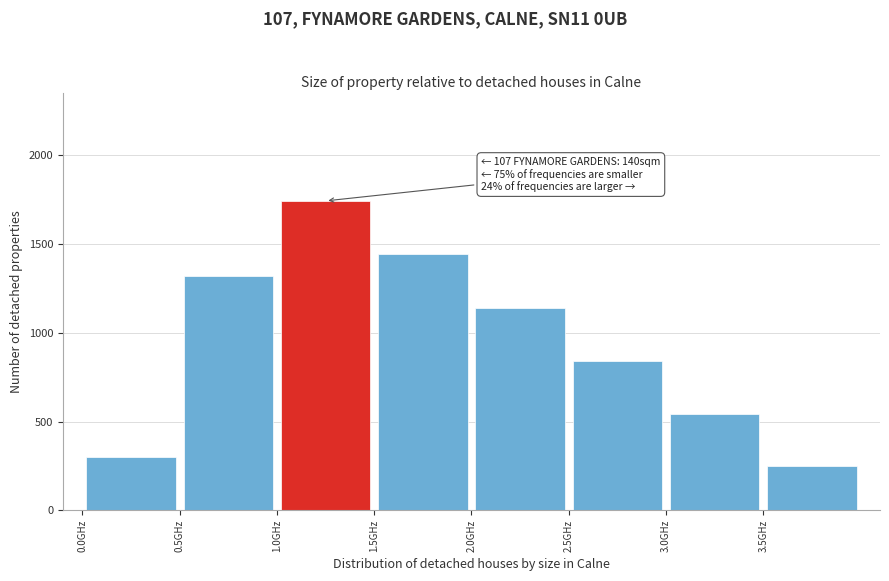

Over which range of the x-axis is the bar tallest?

1.0 to 1.5